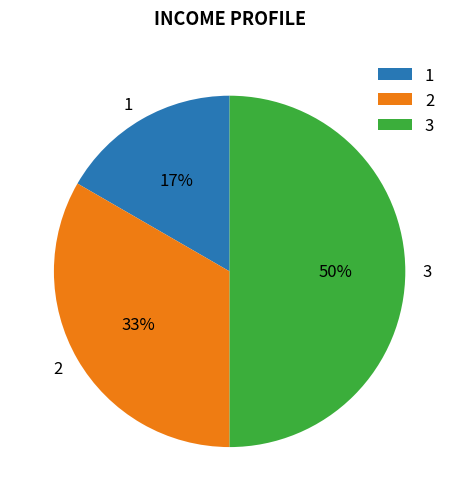

Count the number of slices in the pie.

3